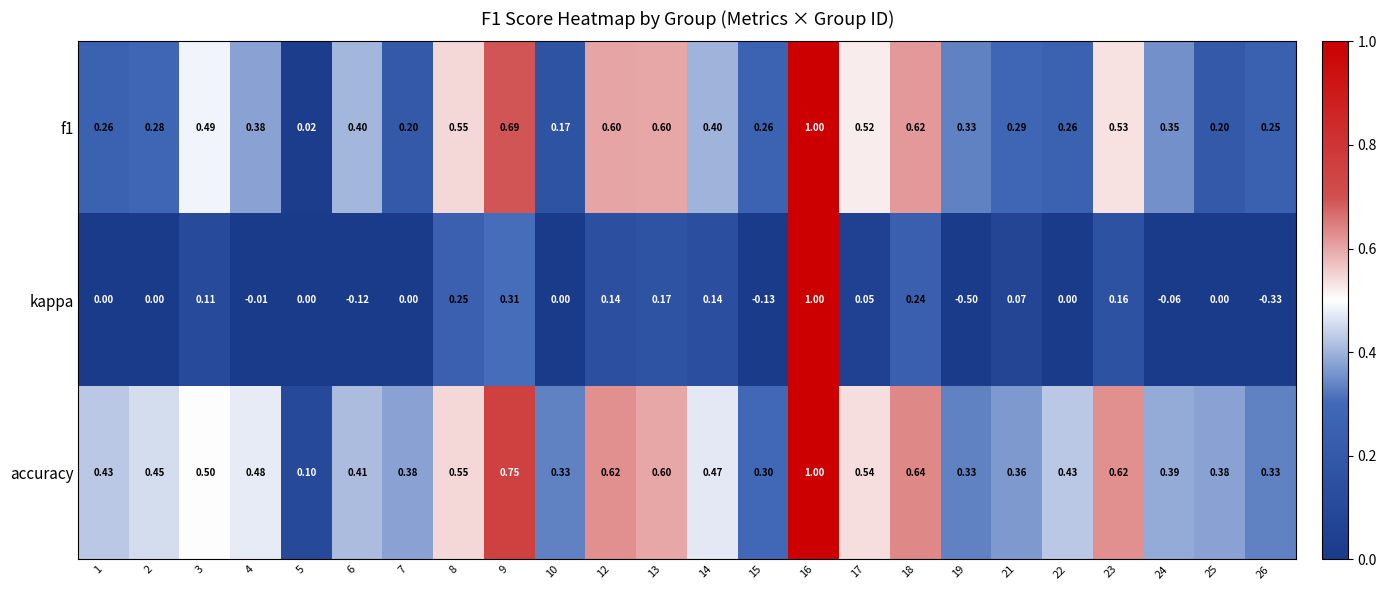

Is the value of f1 at 13 greater than the value of kappa at 3?

Yes